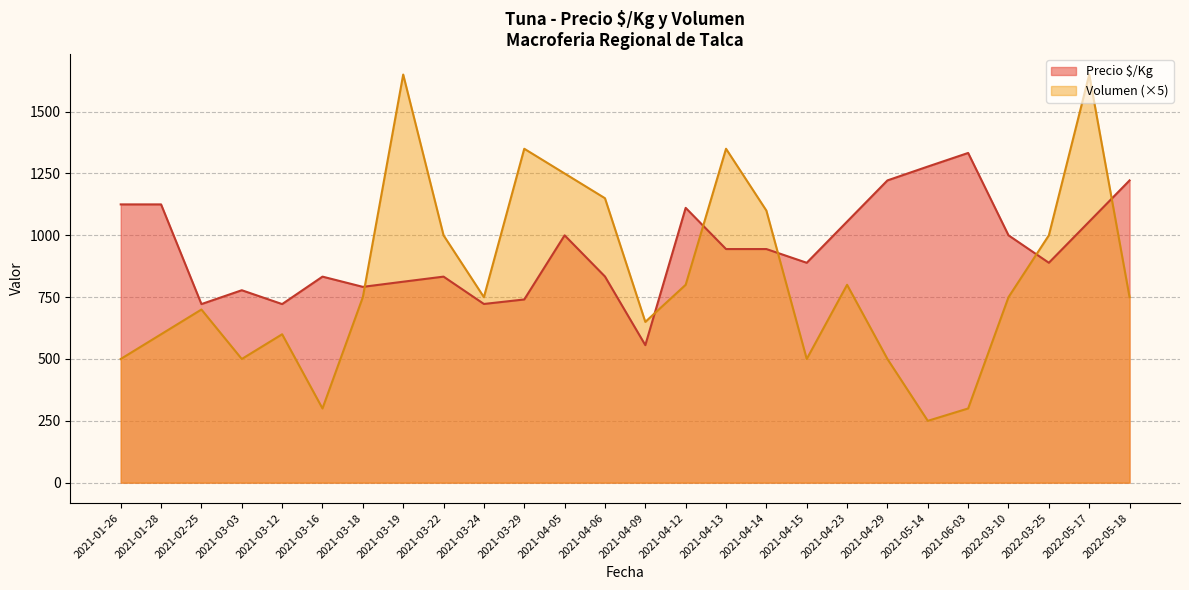

Rank the series by their average value, from lowest to highest.

Volumen (×5), Precio $/Kg